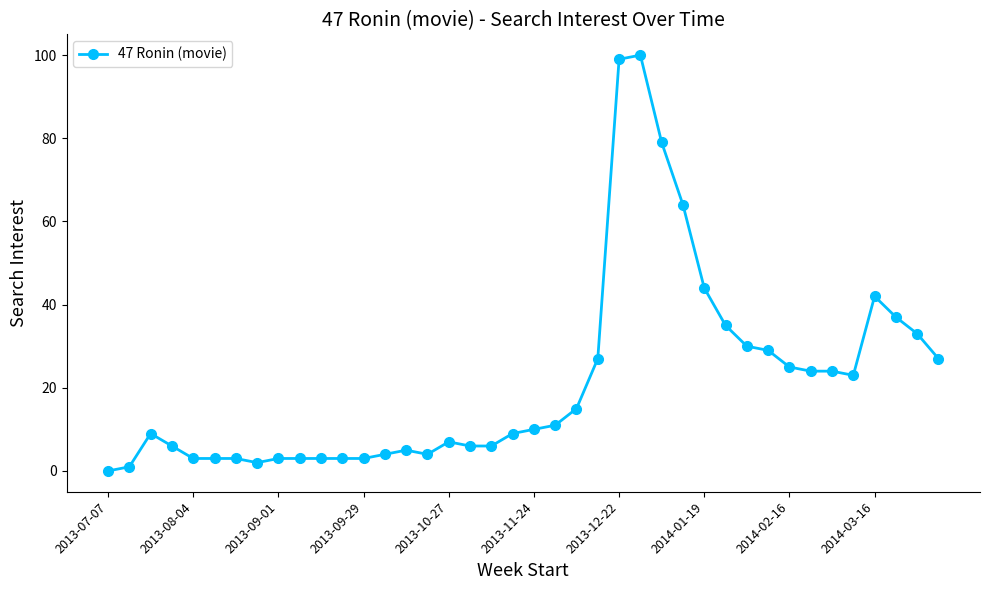

What is the sum of all values?

861